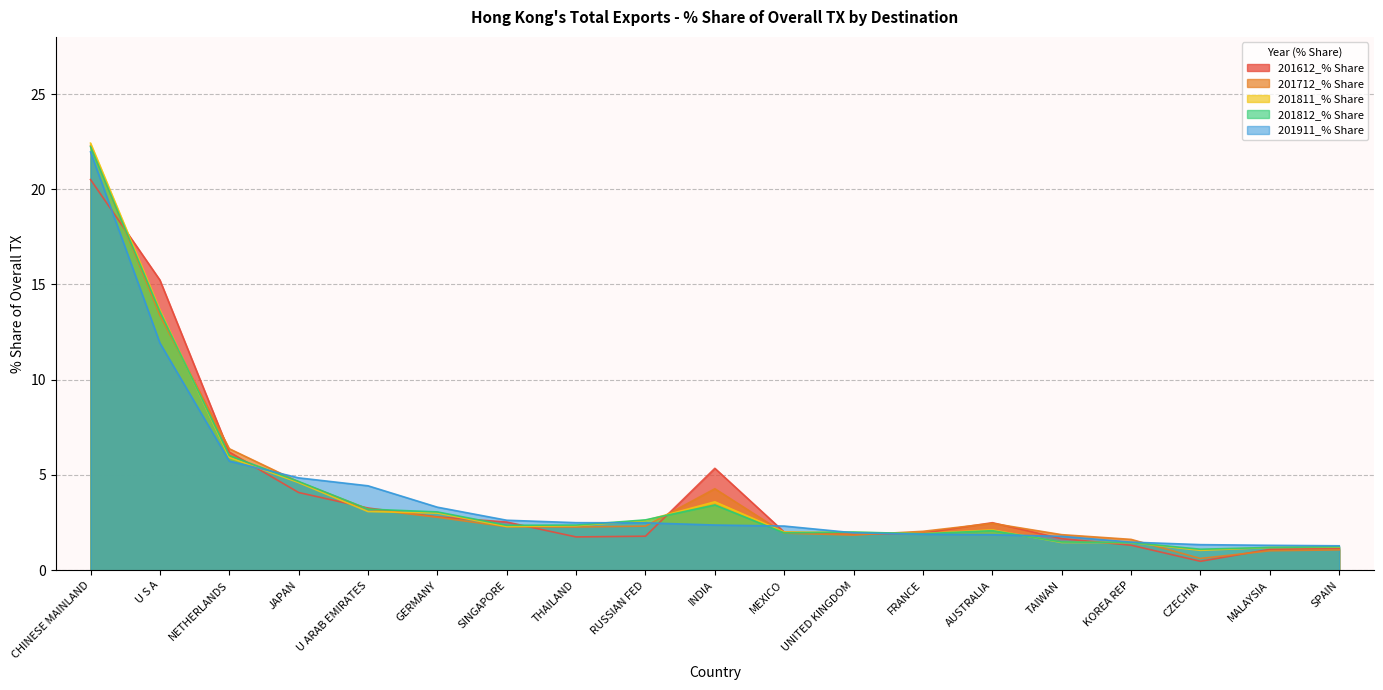

Which has a higher value, SPAIN or UNITED KINGDOM?

UNITED KINGDOM